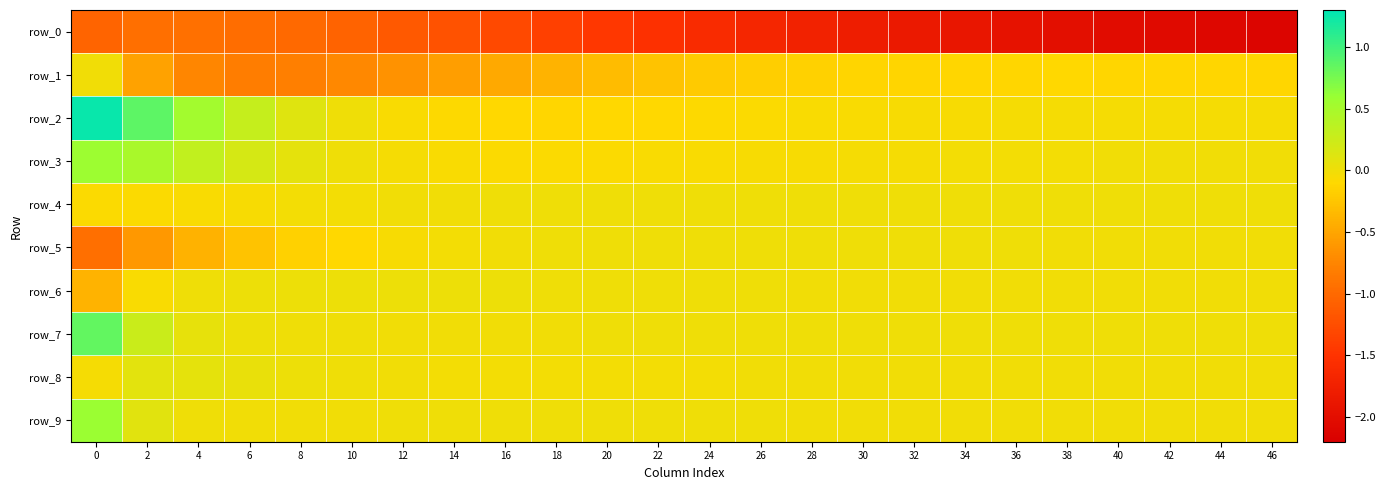

How many data points in row_8 are above 0?

5